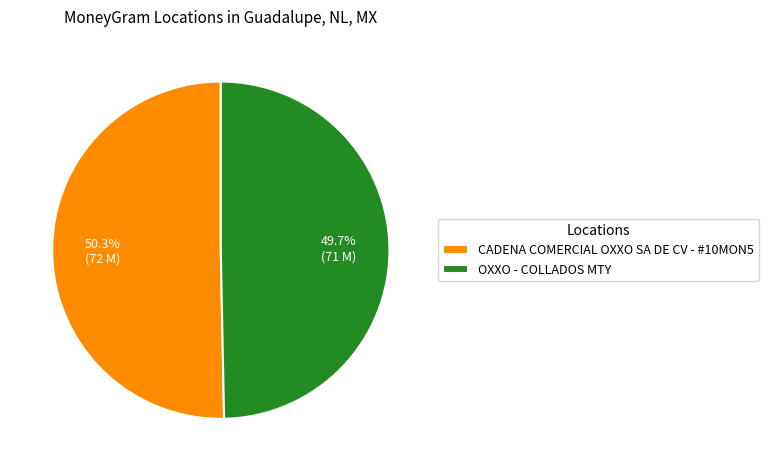

Which slice is the smallest?

OXXO - COLLADOS MTY